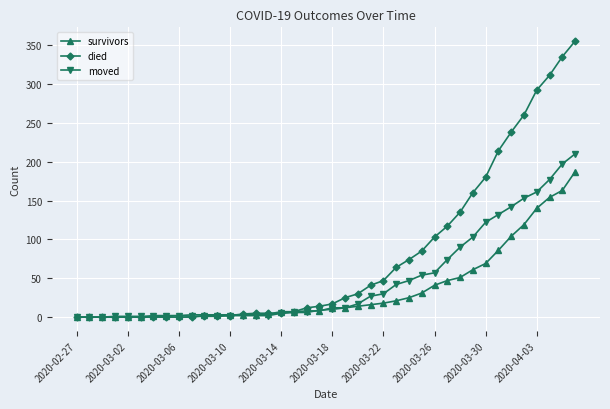

Rank the series by their maximum value, from highest to lowest.

died, moved, survivors